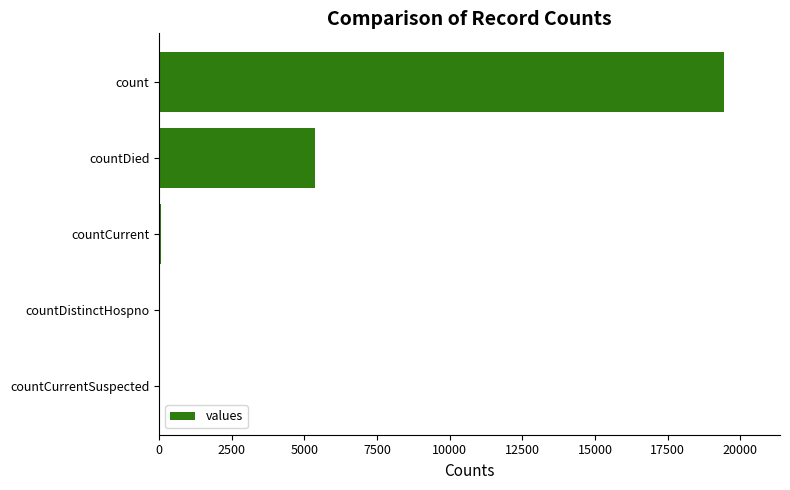

What is the sum of all values?

24875